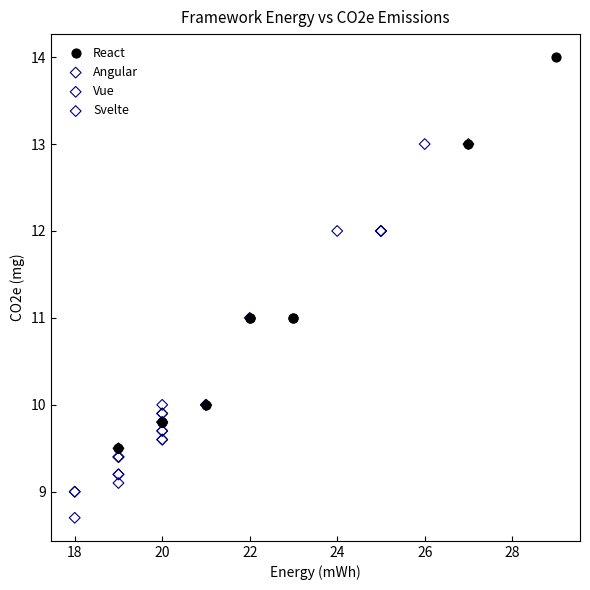

Which series has the widest spread of Y values?

React